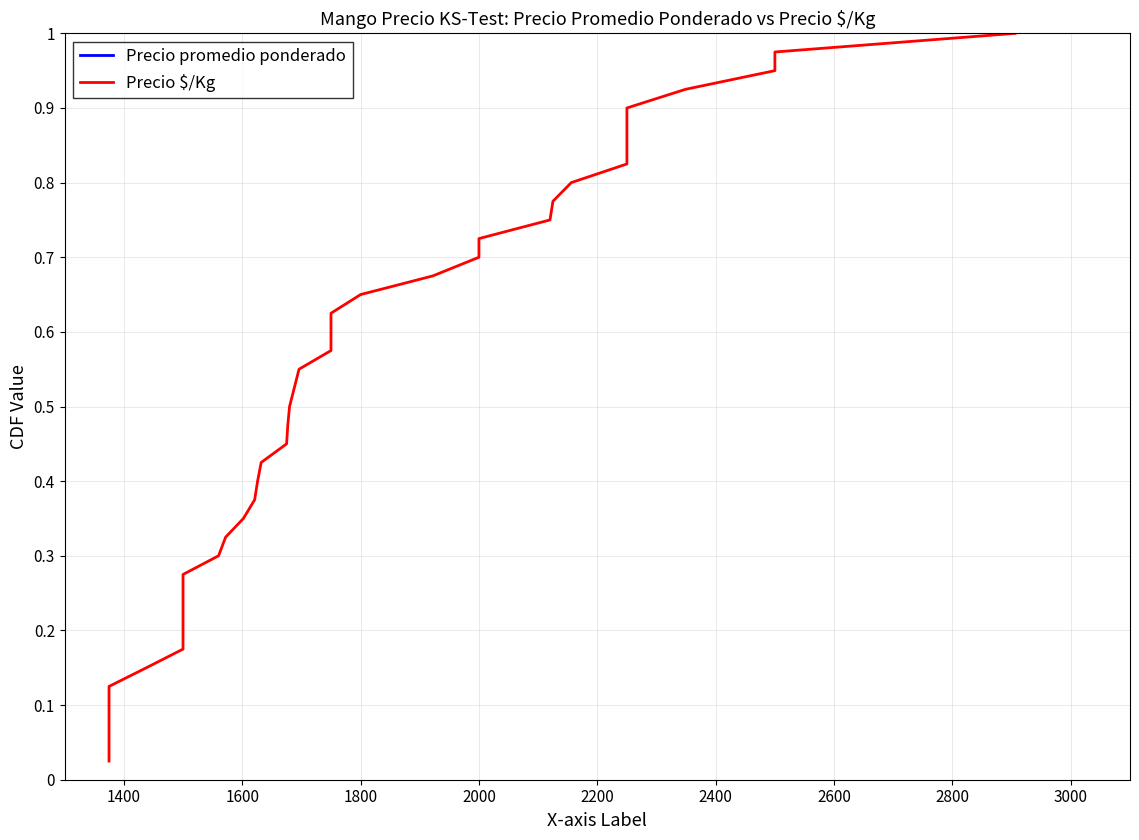

What are all the series names shown in the legend?

Precio promedio ponderado, Precio $/Kg